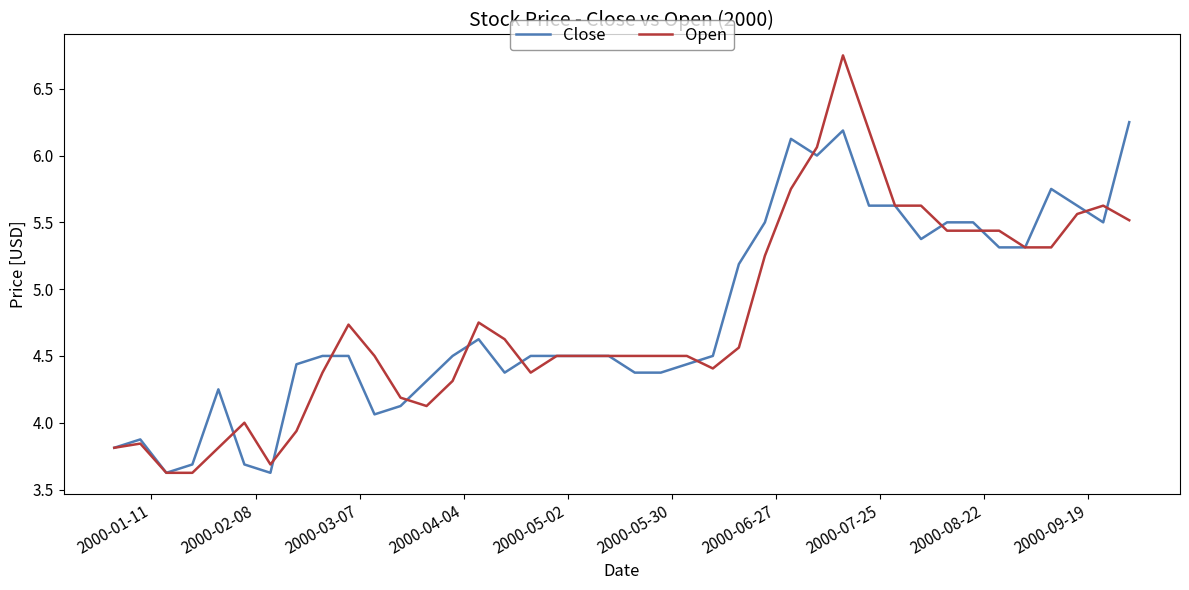

Rank the series by their maximum value, from highest to lowest.

Open, Close